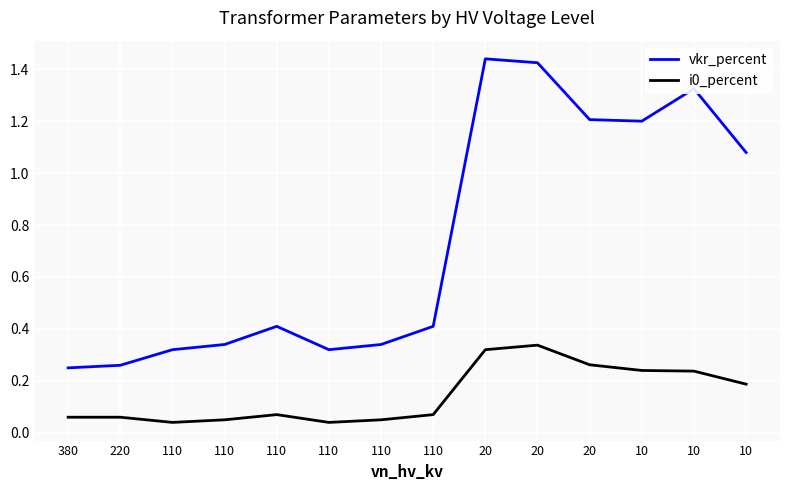

Which series has the largest total across all categories?

vkr_percent